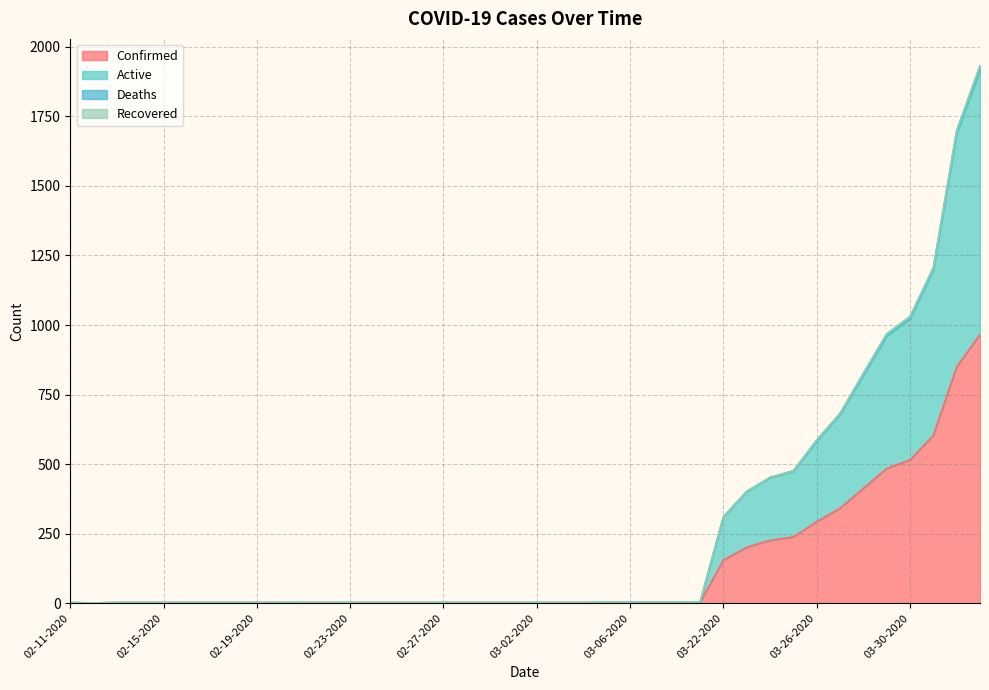

What is the difference between the maximum and minimum values in the Confirmed series?

965